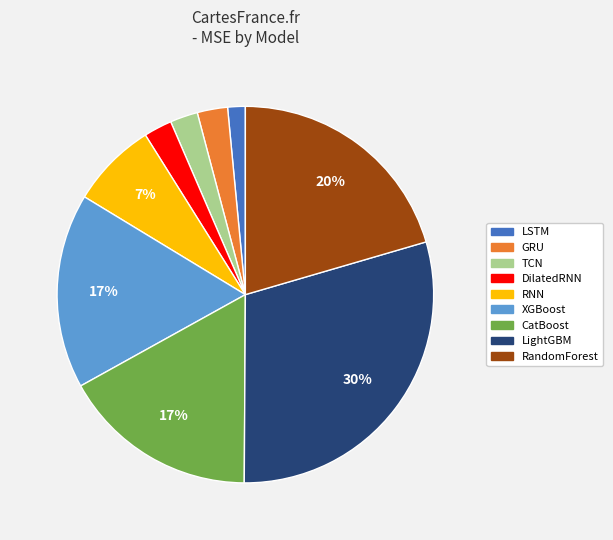

Combined, do TCN and LSTM account for over 50%?

No